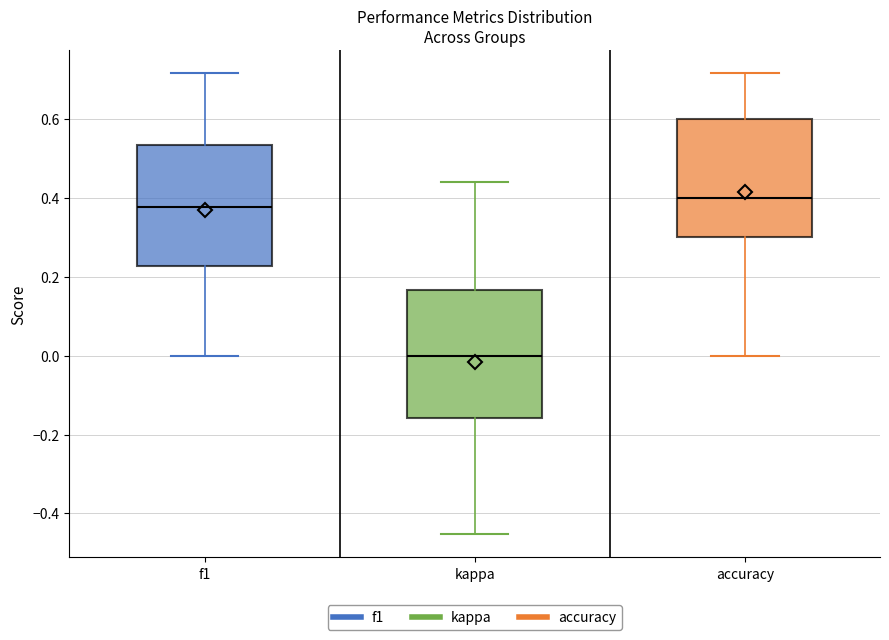

Reading left to right, transcribe this box plot: for each box, give where its median line is, the range the box spans, and where its two whiskers end, as read against the y-axis. The values are not printed on the chart, so give them approximately, as read against the axis.

f1: median 0.38, box 0.22 to 0.54, whiskers 0.00 to 0.72
kappa: median 0.00, box -0.16 to 0.16, whiskers -0.46 to 0.44
accuracy: median 0.40, box 0.30 to 0.60, whiskers 0.00 to 0.72